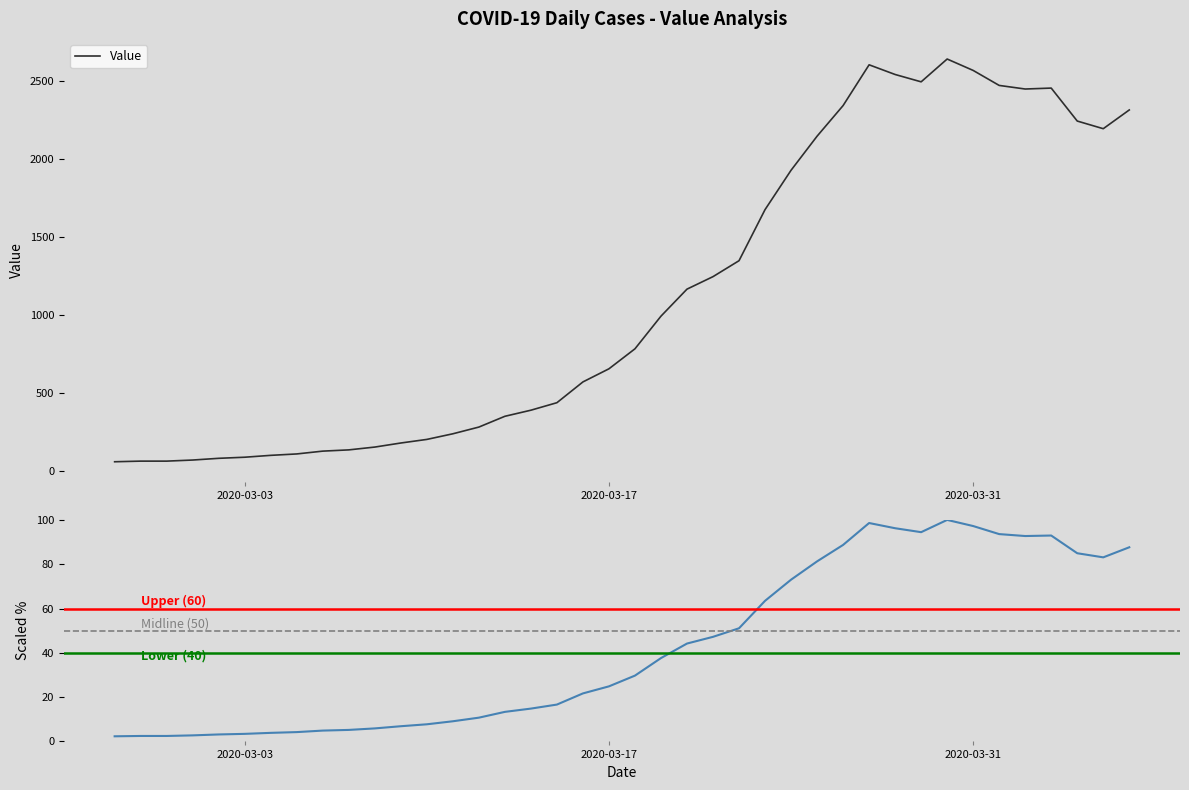

Reading left to right, list all the values displayed in this chart.

61	65	65	72	83	90	102	111	129	137	155	181	204	240	283	352	391	439	572	656	784	993	1166	1246	1348	1675	1927	2145	2341	2602	2540	2493	2639	2566	2470	2447	2453	2242	2193	2313